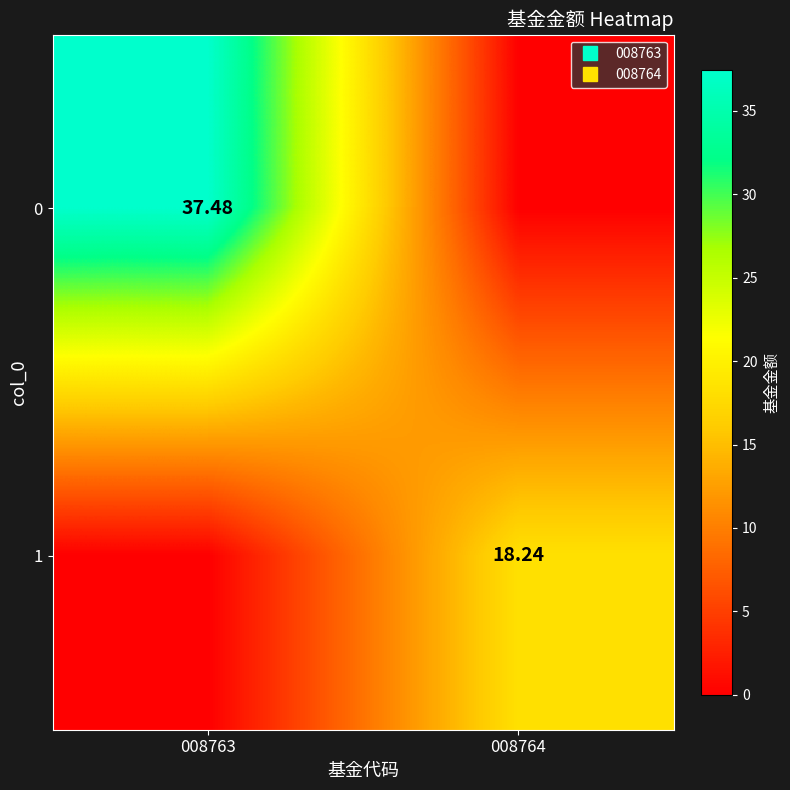

Rank the series at 008764 from lowest to highest value.

0, 1